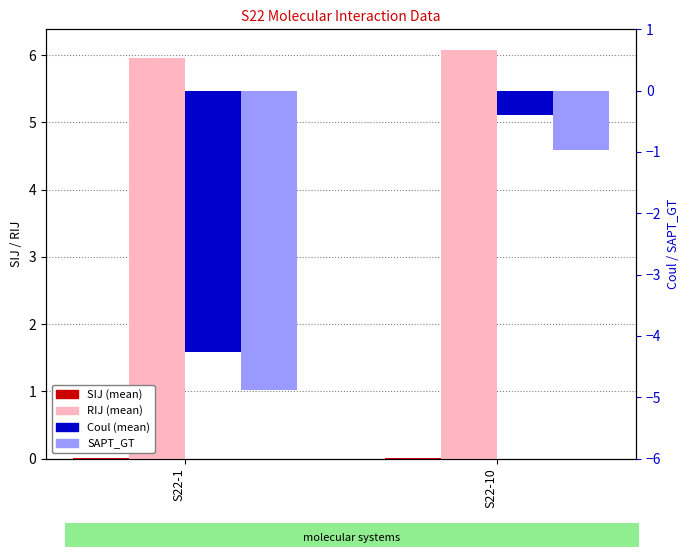

What are all the series names shown in the legend?

SIJ (mean), RIJ (mean), Coul (mean), SAPT_GT